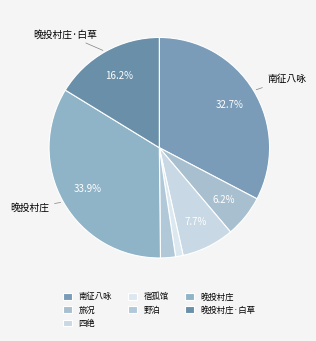

How many slices are in this pie chart?

7